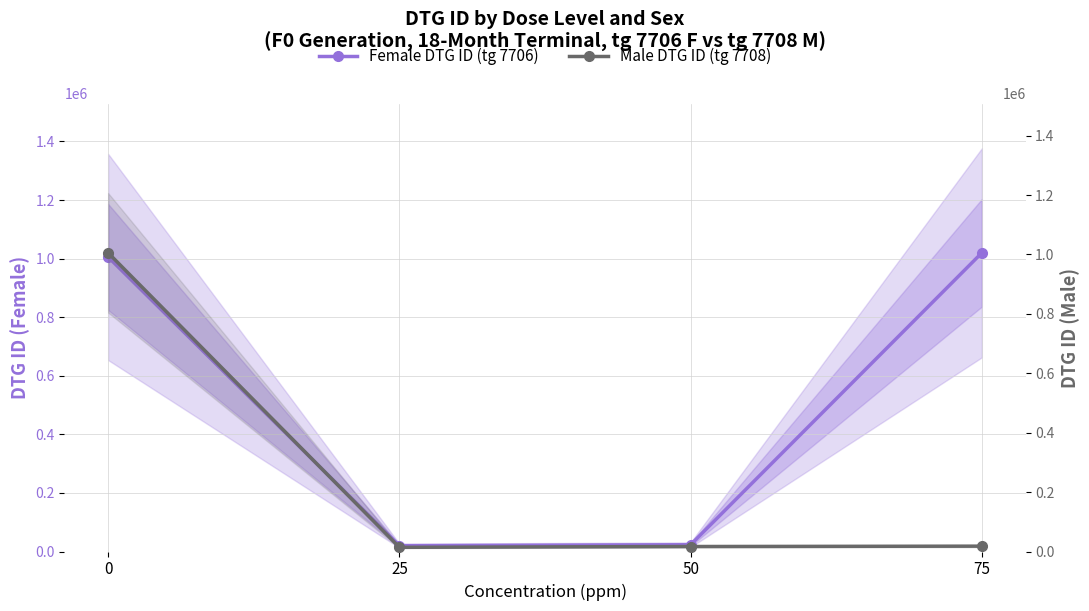

The value of Female DTG ID (tg 7706) at 50 is 38110. True or false?

False